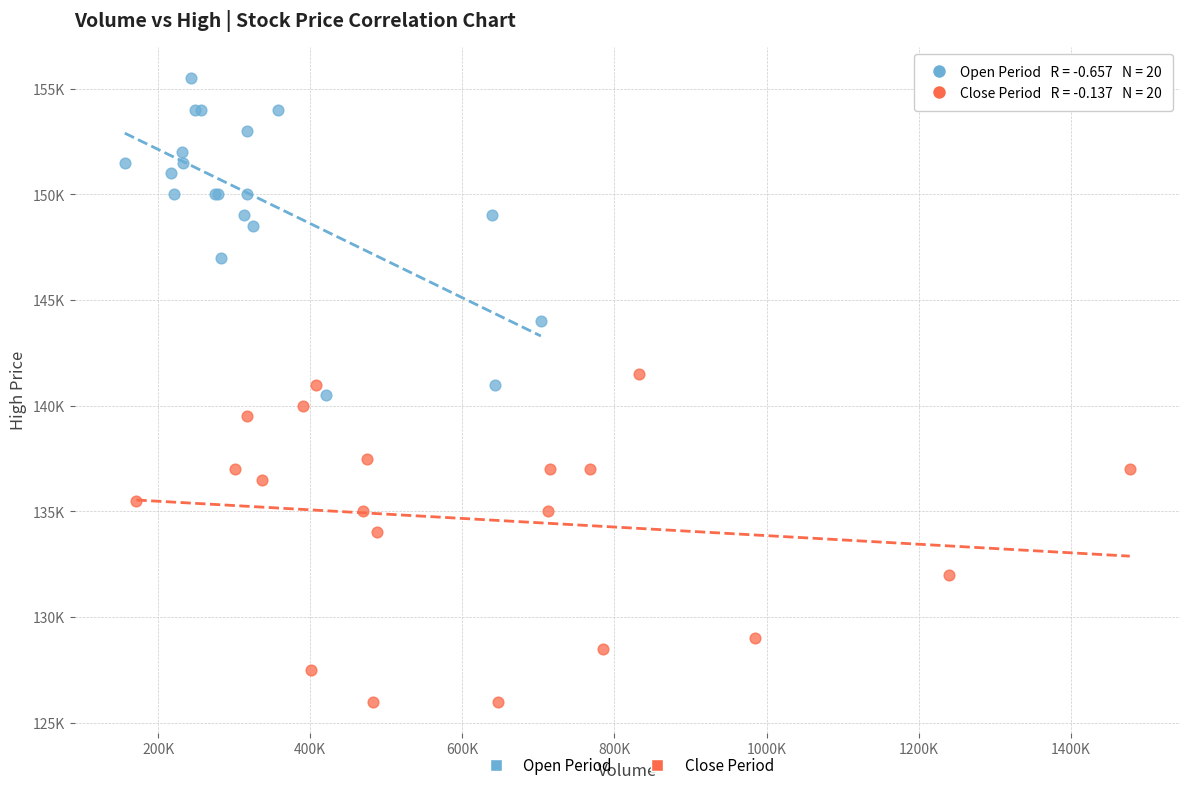

Which series contains the highest Y value?

Open Period